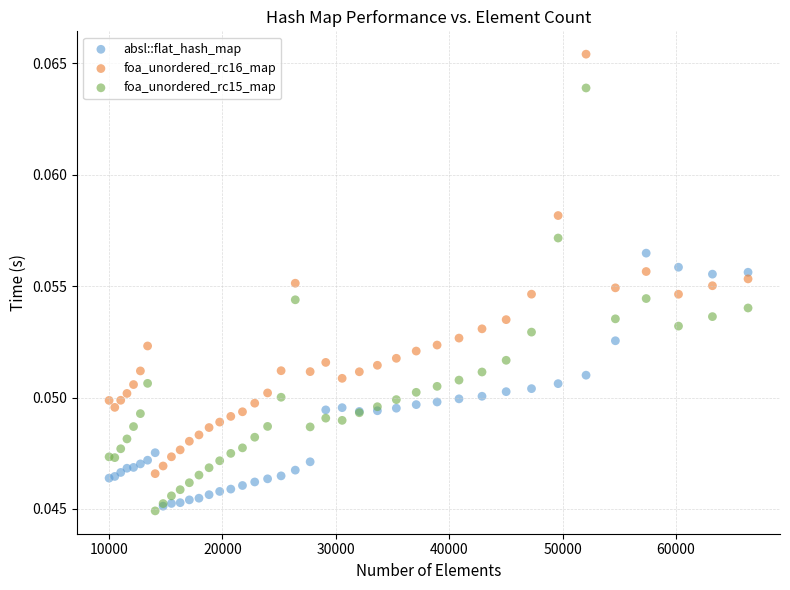

What are all the series names shown in the legend?

absl::flat_hash_map, foa_unordered_rc16_map, foa_unordered_rc15_map